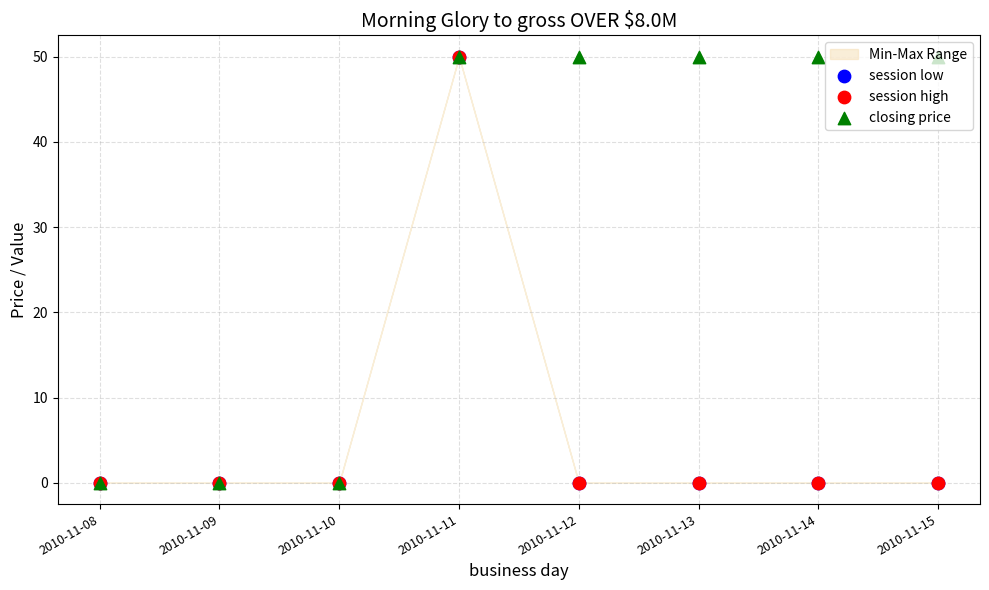

Which series reaches the minimum Y coordinate?

session low